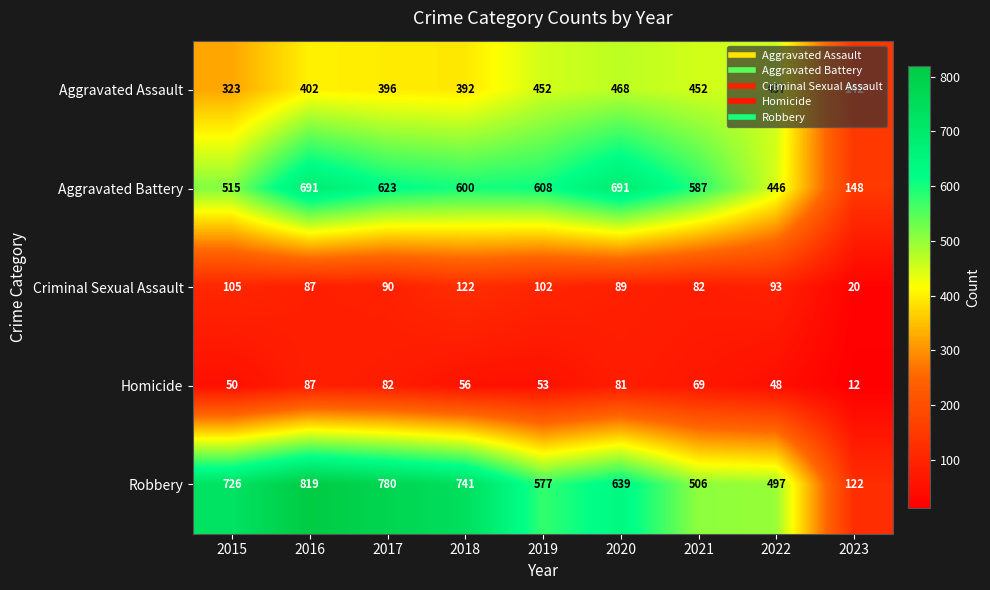

At which category is the sum across all series the highest?

2016